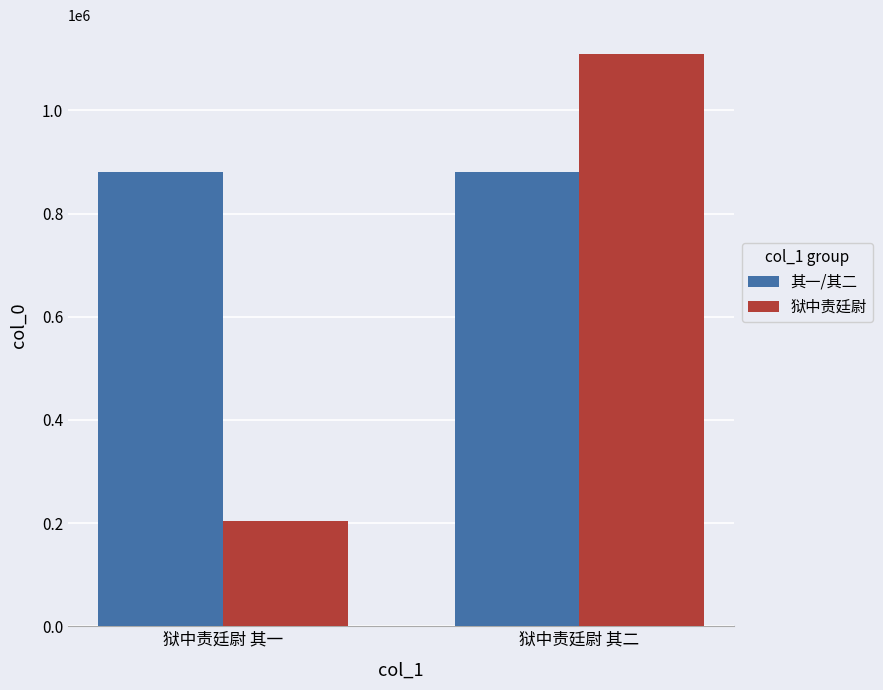

What is the greatest value displayed?

1109789